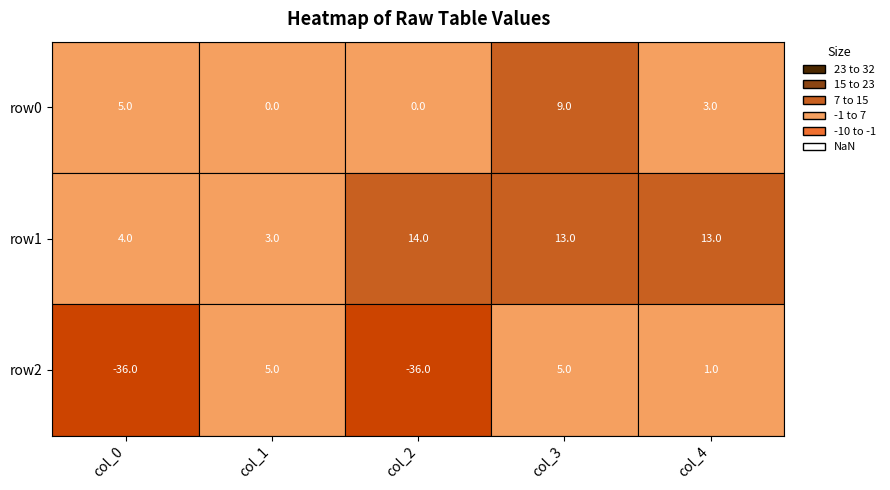

What is the total value across all series at 4?

17.0